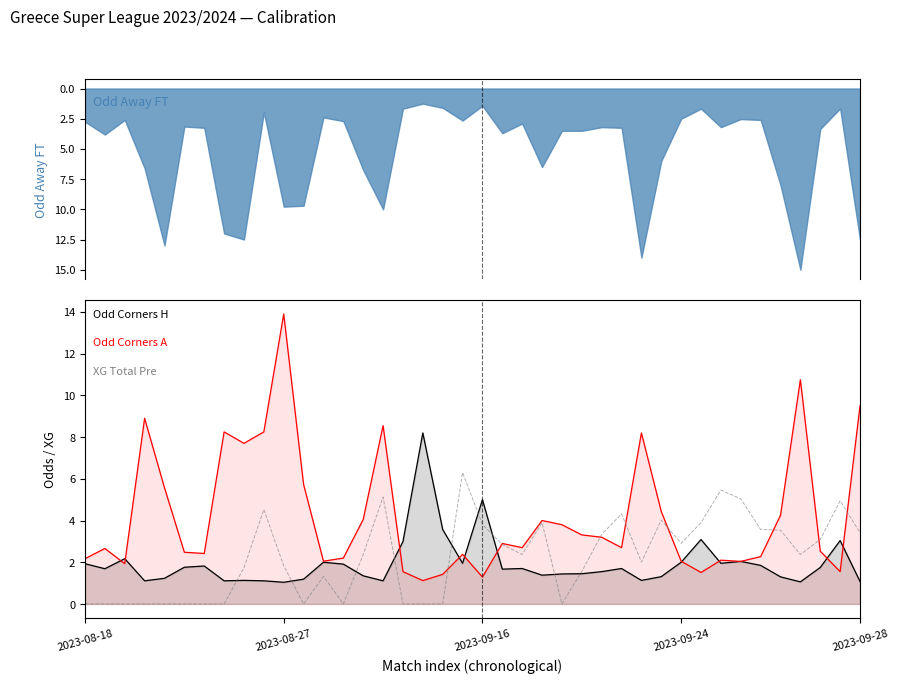

Between 13 and 32, which series saw the biggest shift?

XG Total Pre (×3)